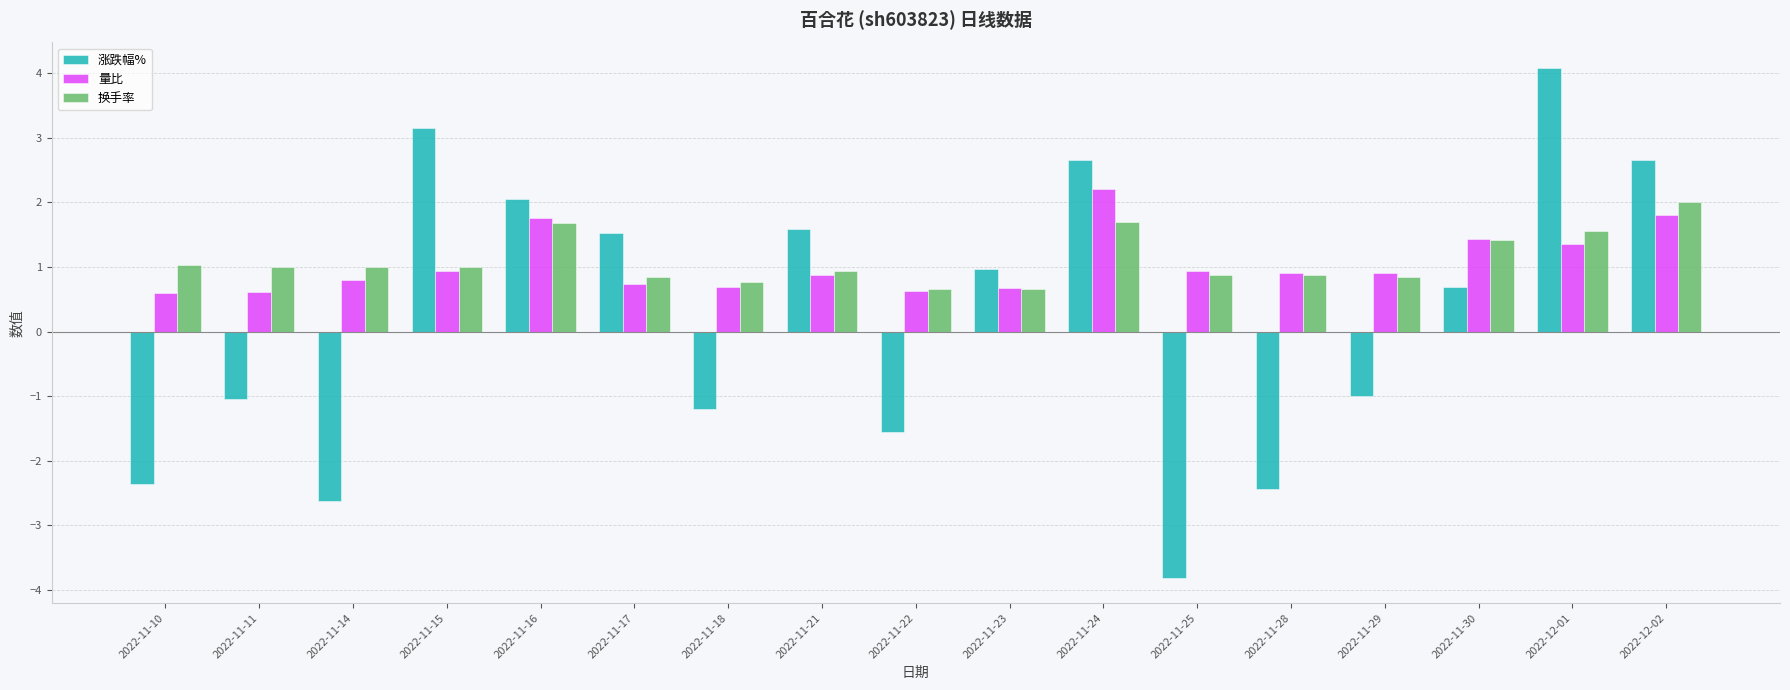

What is the sum of all 换手率 values?

18.8